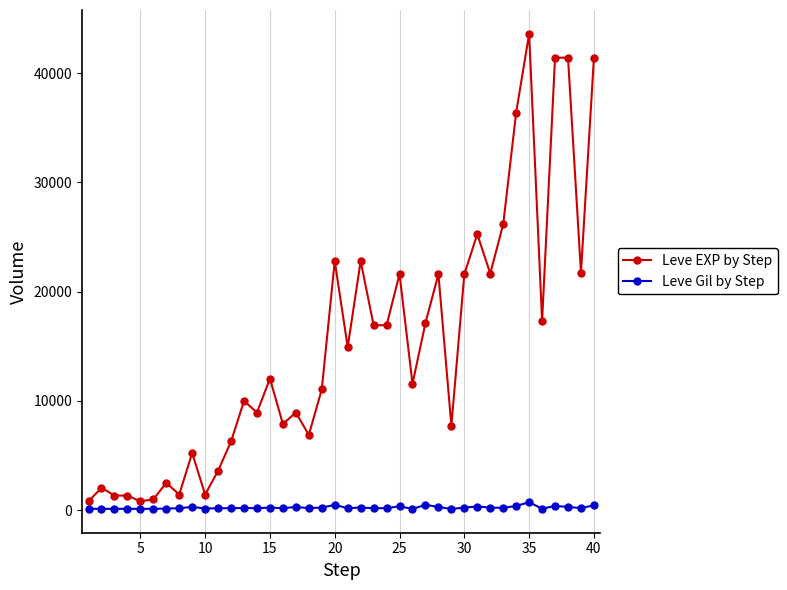

True or false: Leve EXP by Step and Leve Gil by Step cross at least once.

False